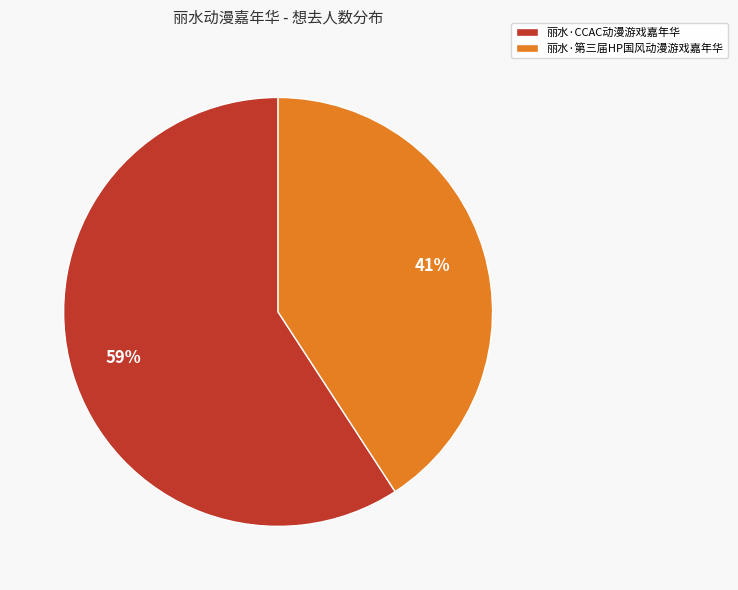

Does 丽水·第三届HP国风动漫游戏嘉年华 account for over 50% of the chart?

No